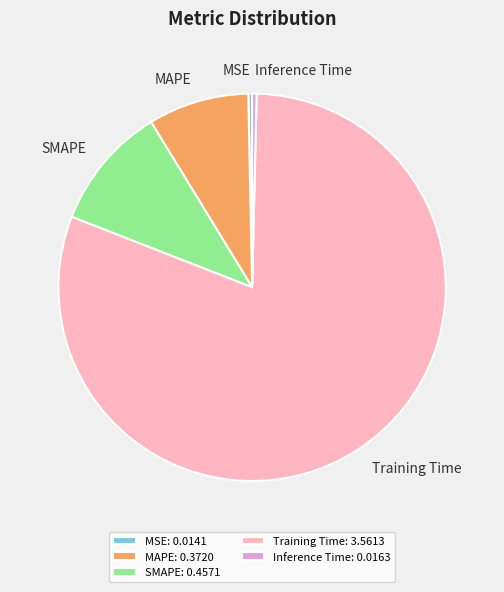

Combined, do SMAPE: 0.4571 and MSE: 0.0141 account for over 50%?

No